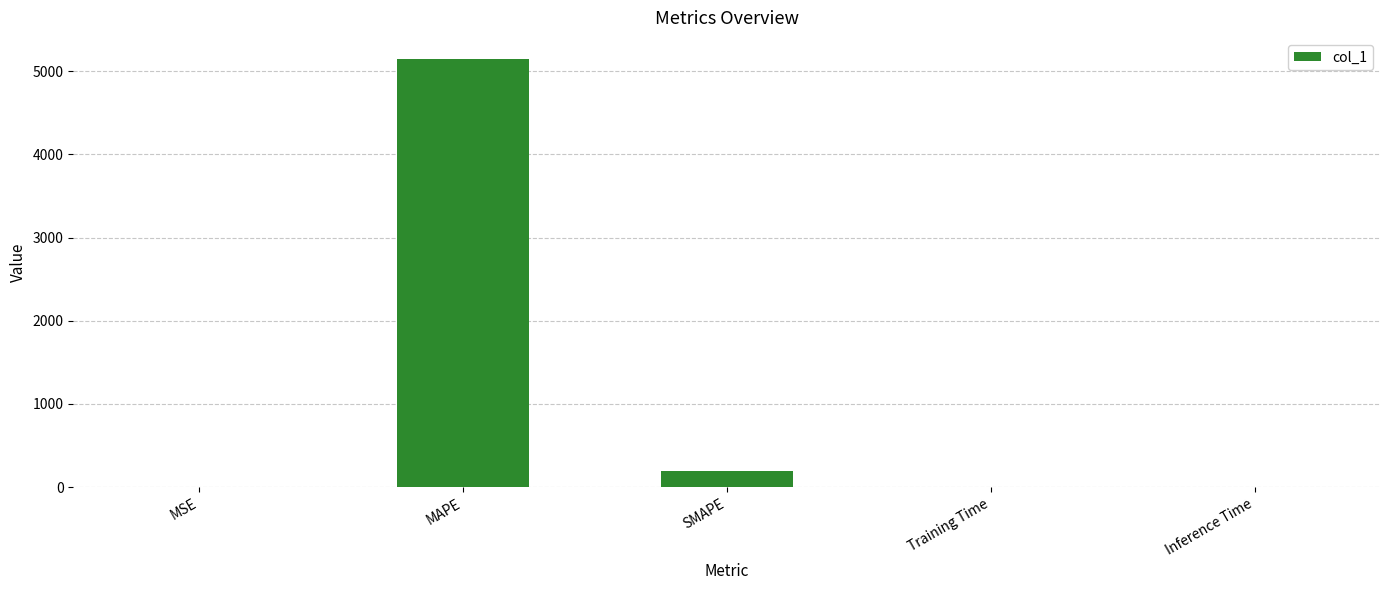

Which has a higher value, SMAPE or Training Time?

SMAPE